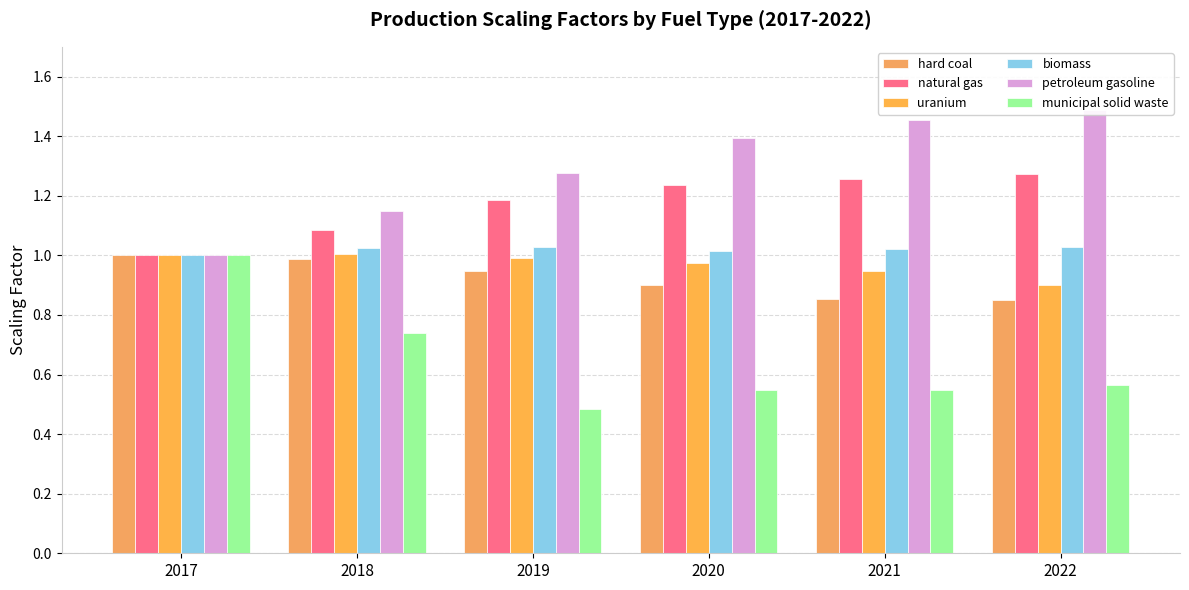

List the labels in order of hard coal value, largest first.

2017, 2018, 2019, 2020, 2021, 2022